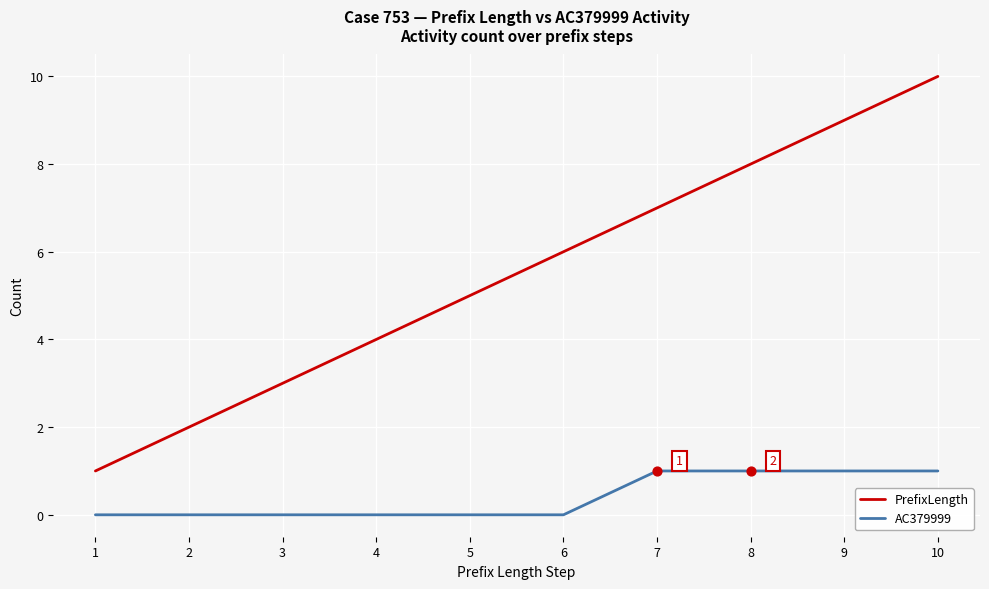

Which series has the largest total across all categories?

PrefixLength